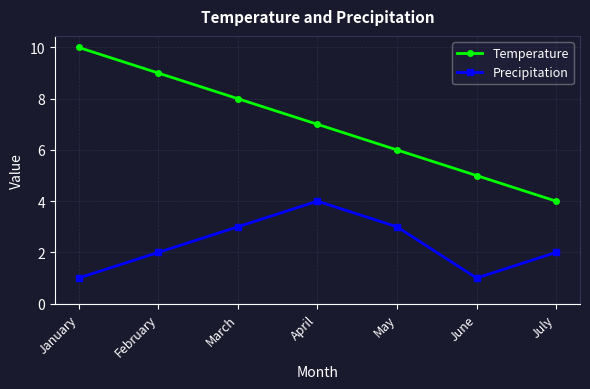

What is the highest value of the Temperature series?

10